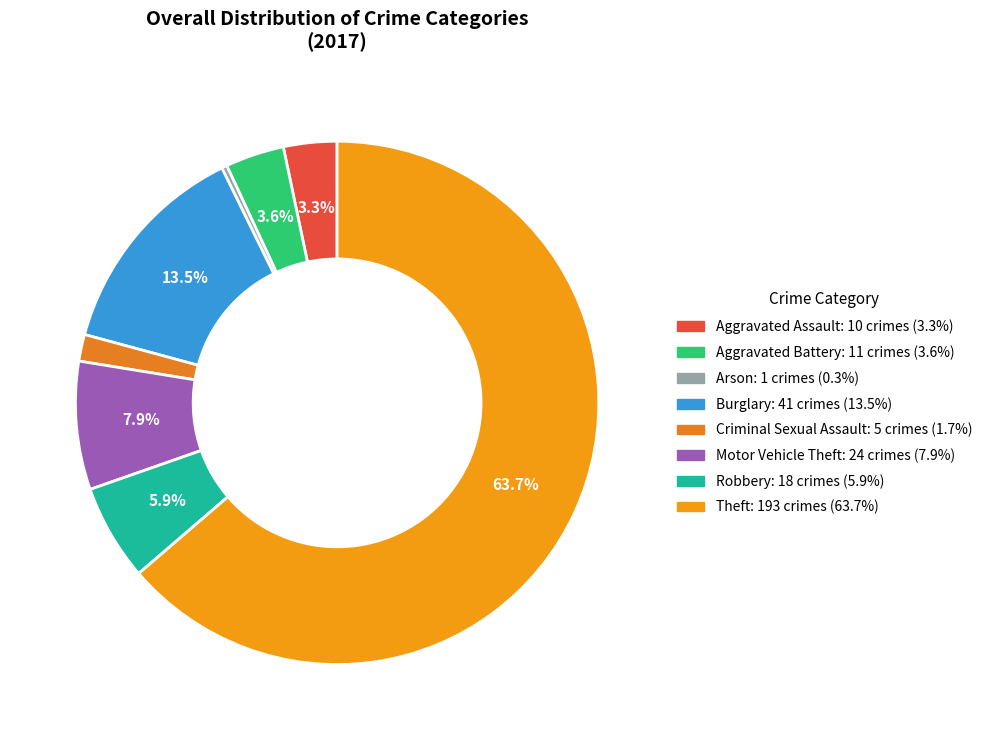

Rank the categories by value from lowest to highest.

Arson, Criminal Sexual Assault, Aggravated Assault, Aggravated Battery, Robbery, Motor Vehicle Theft, Burglary, Theft